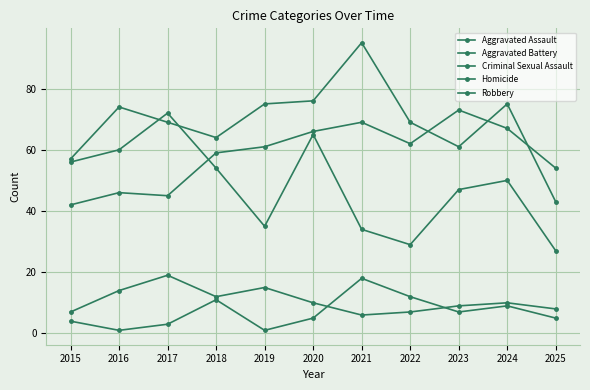

How many lines are shown in the chart?

5